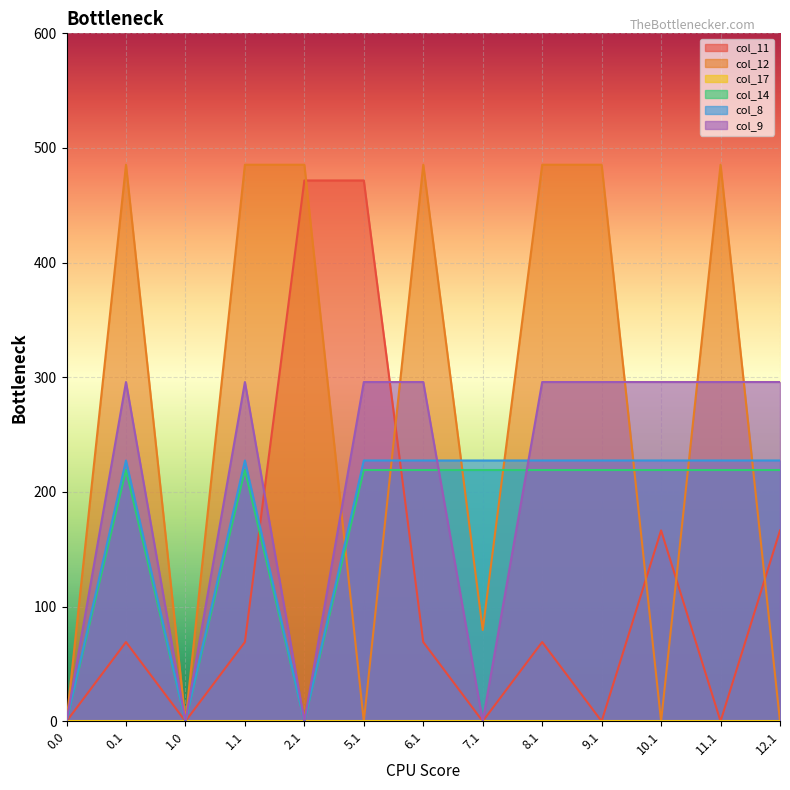

True or false: col_14 and col_8 cross at least once.

False